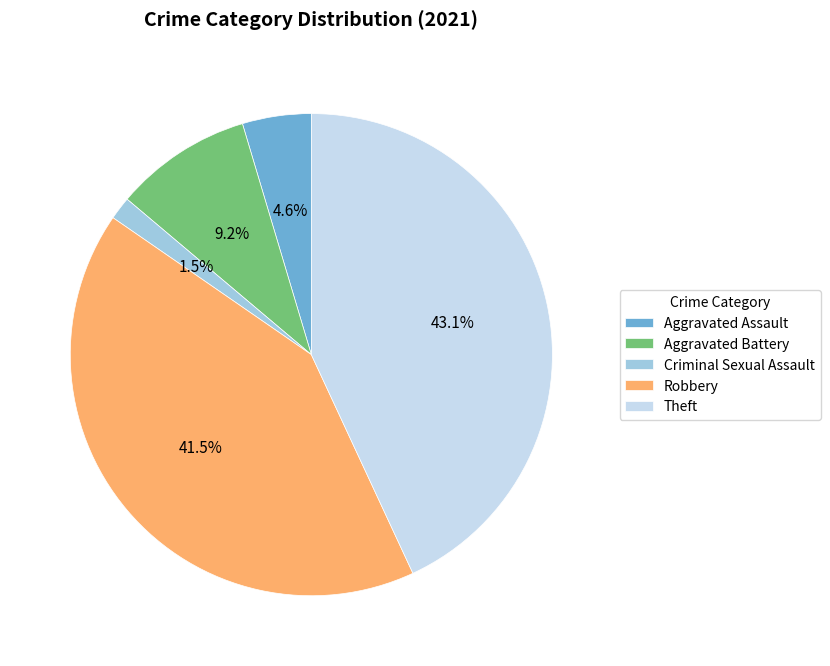

Is Aggravated Assault the majority of the pie?

No